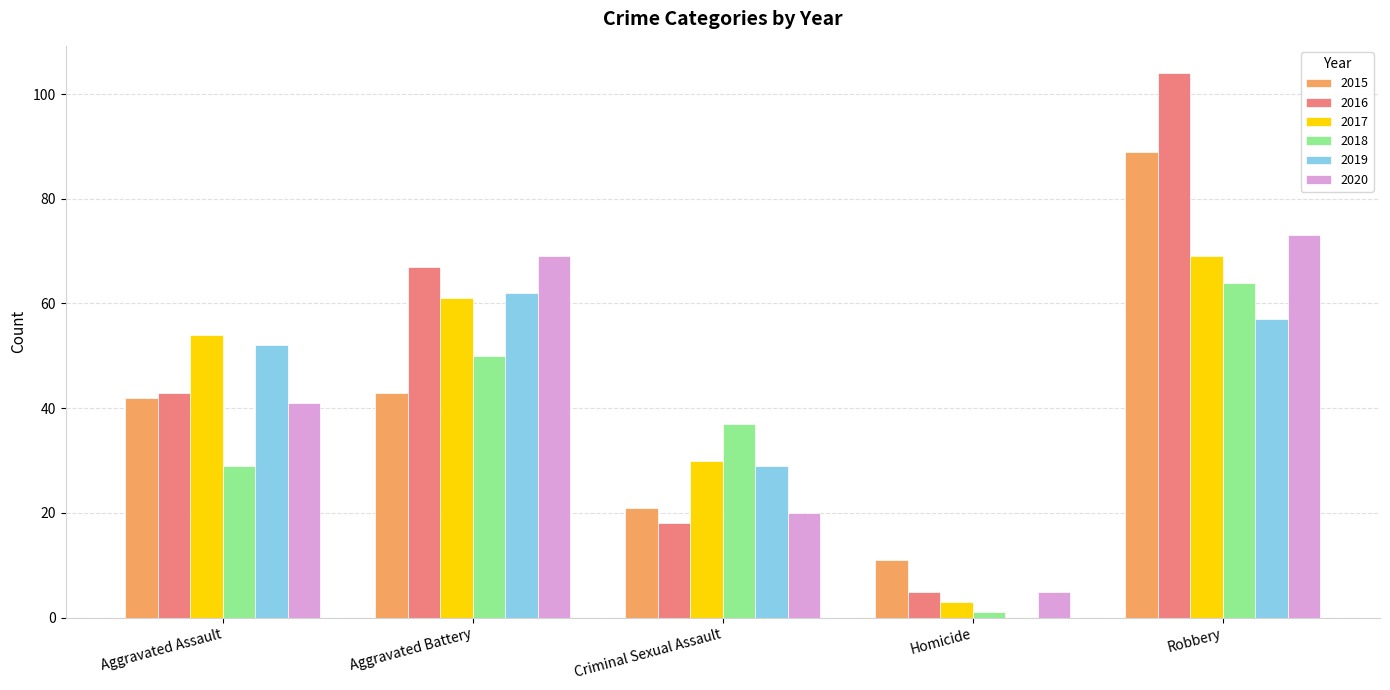

Does the chart contain stacked bars?

No